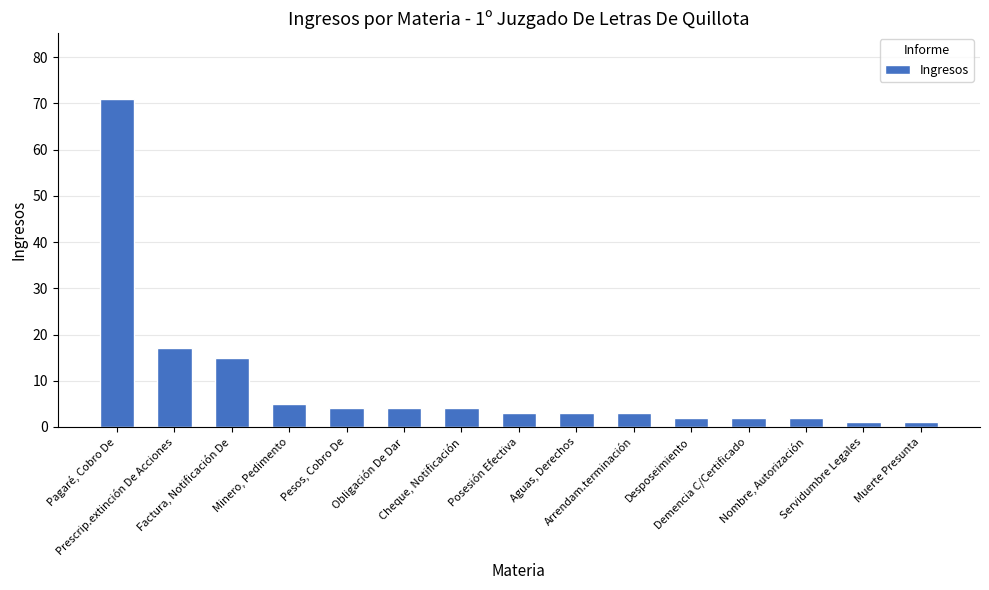

What is the value of the 7th bar from the left?

4